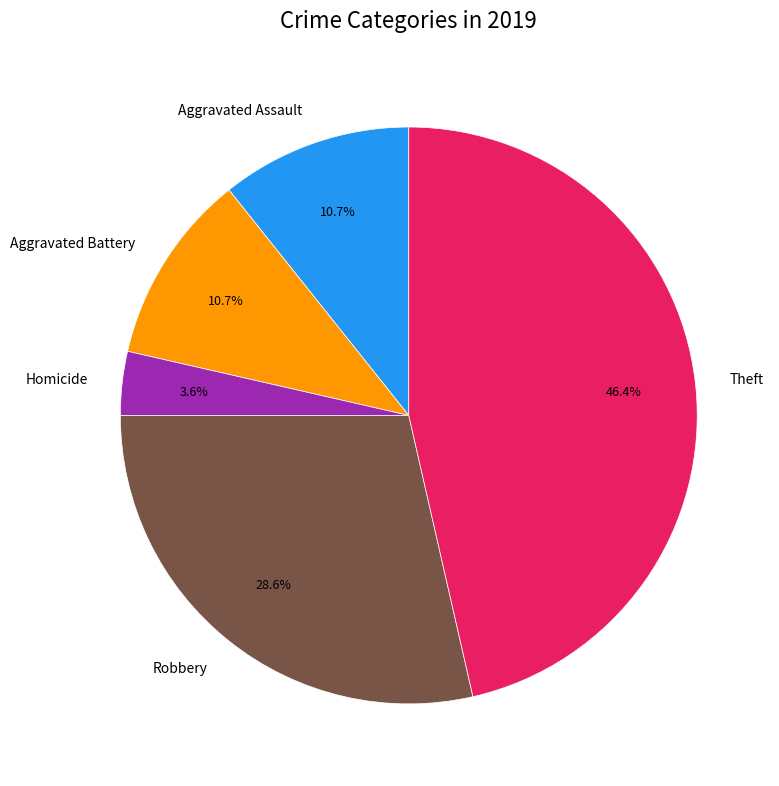

To the nearest percent, what is the combined percentage of Theft and Aggravated Assault?

57%